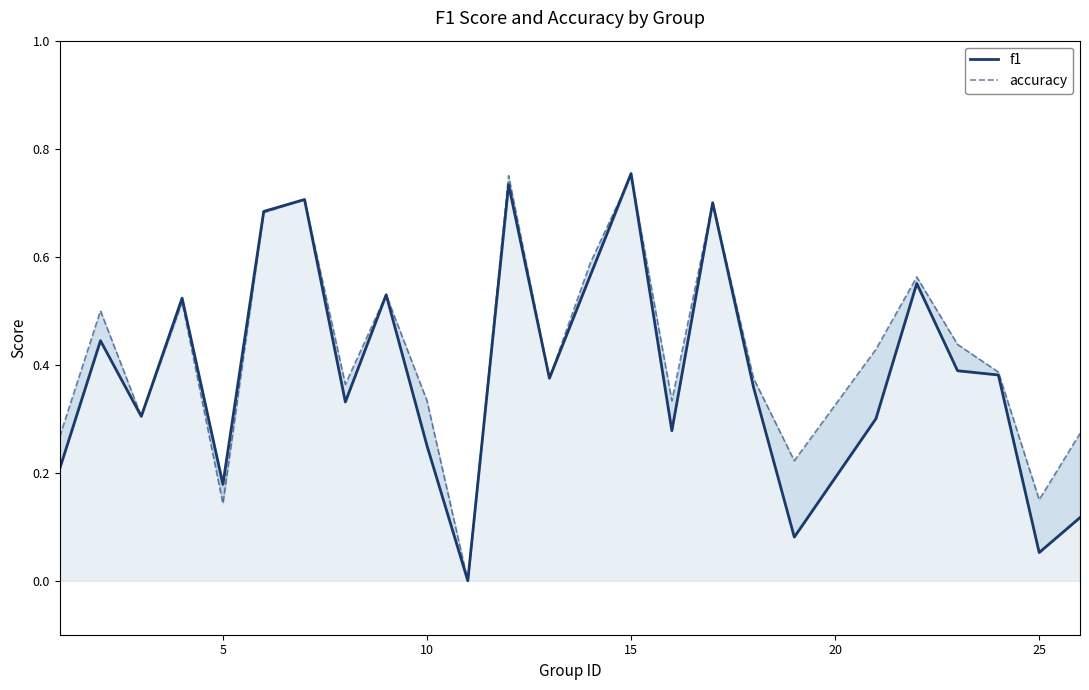

How many values in accuracy are above zero?

24